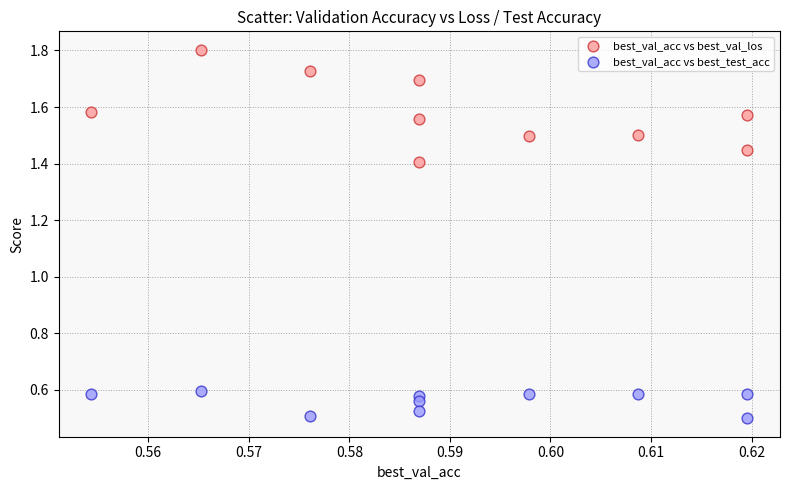

Which series contains the highest Y value?

best_val_acc vs best_val_los